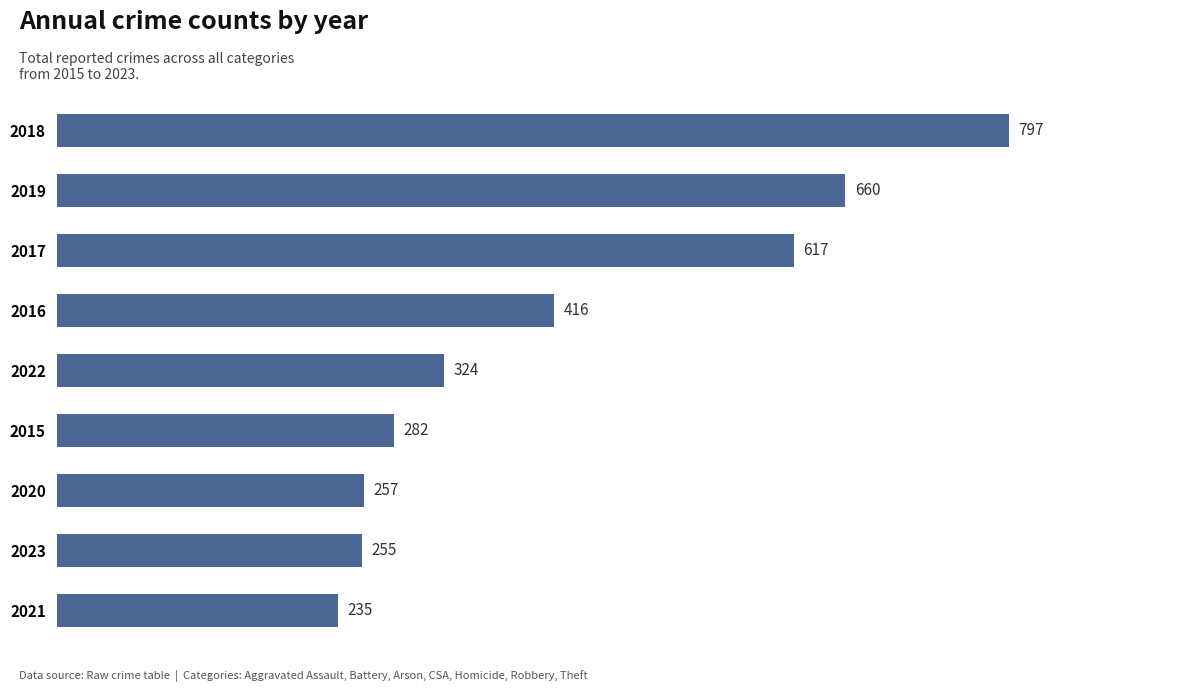

Reading top to bottom, list all the values displayed in this chart.

797	660	617	416	324	282	257	255	235